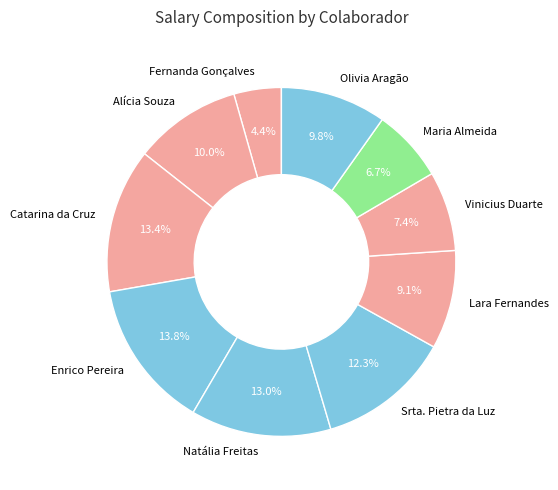

To the nearest percent, what is the difference between the largest and smallest slice percentages?

9%